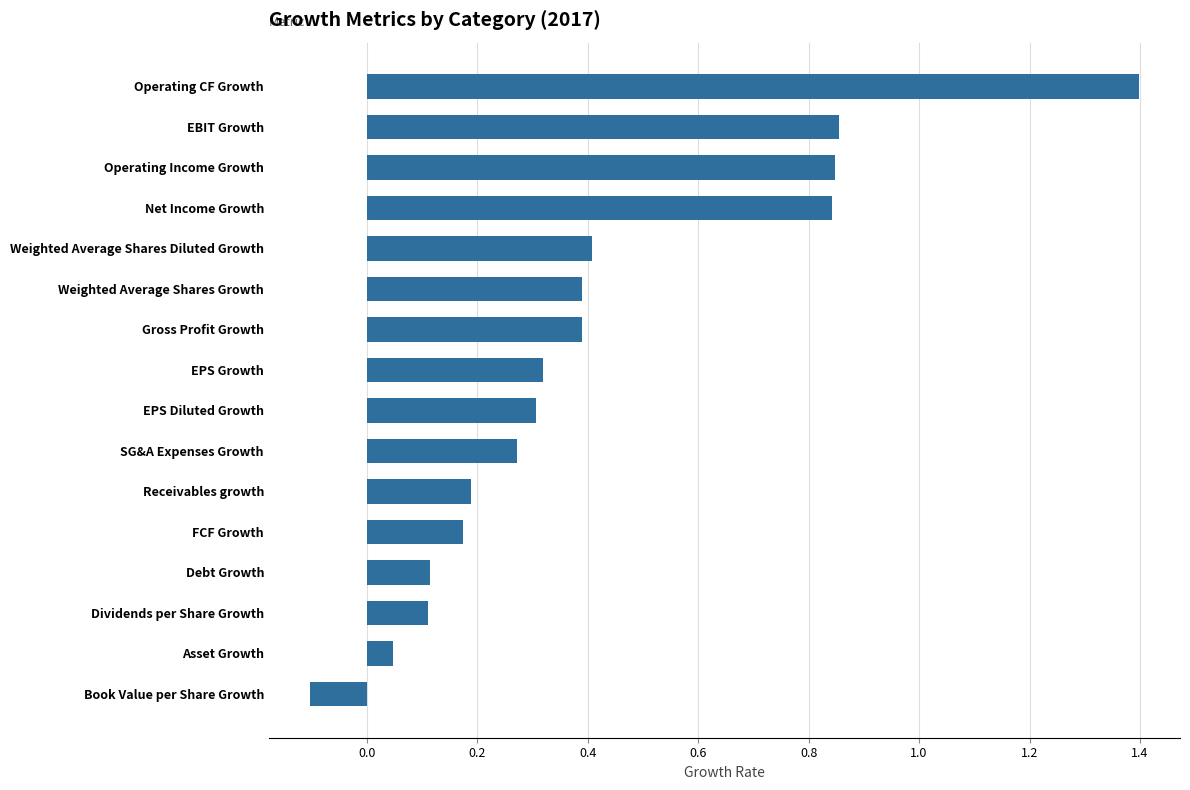

How many series are shown in this chart?

1